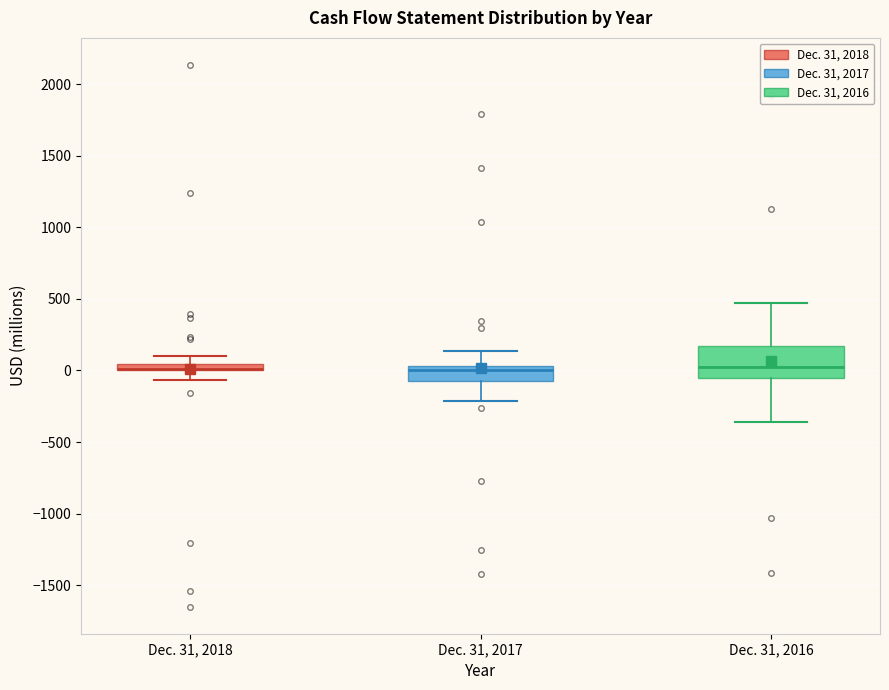

Where is the upper edge of the box for Dec. 31, 2017 on the y-axis? The values are not printed on the chart, so give them approximately, as read against the axis.

50